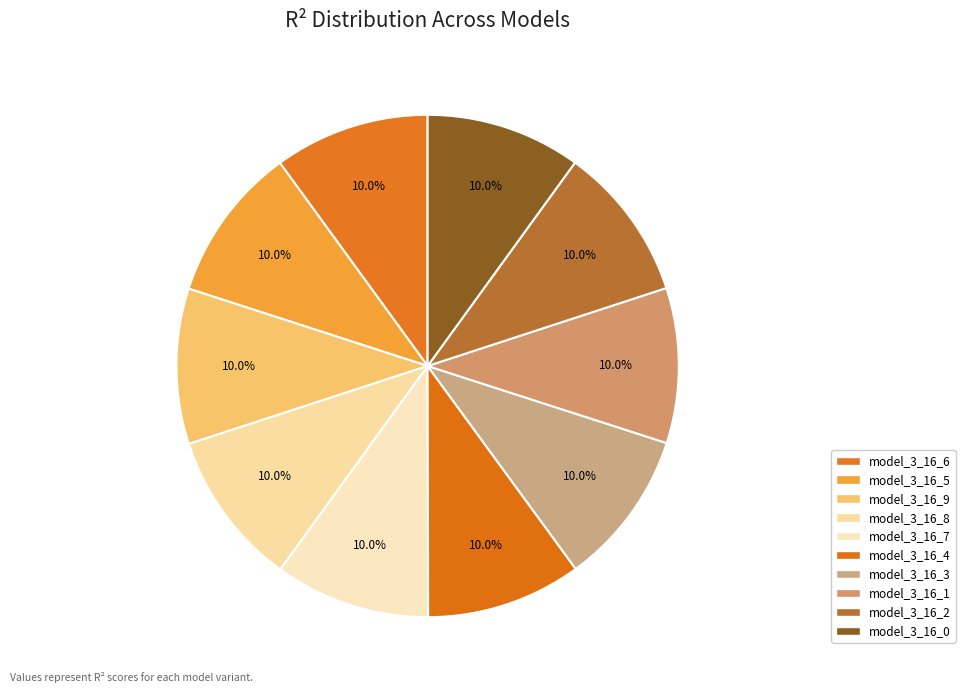

What portion of the pie excludes model_3_16_9?

90.0%